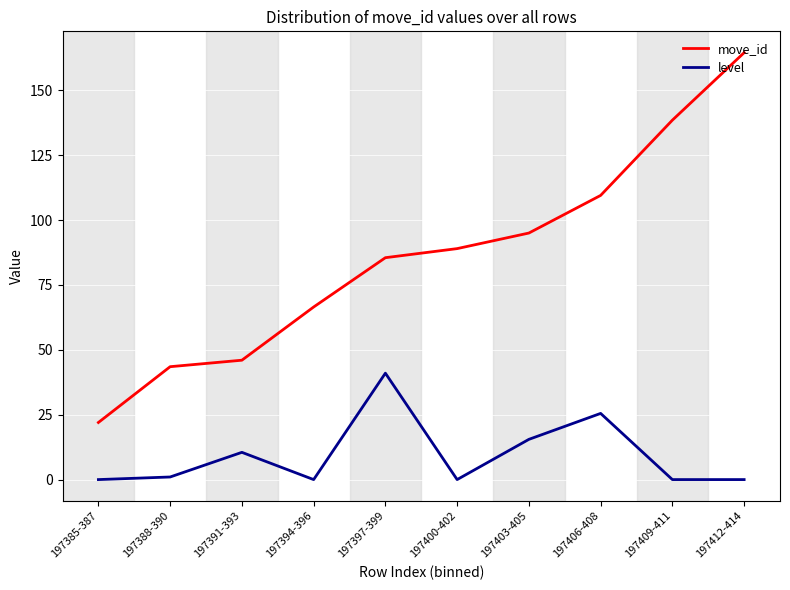

What is the difference between the highest and lowest values at 197394-396?

66.5